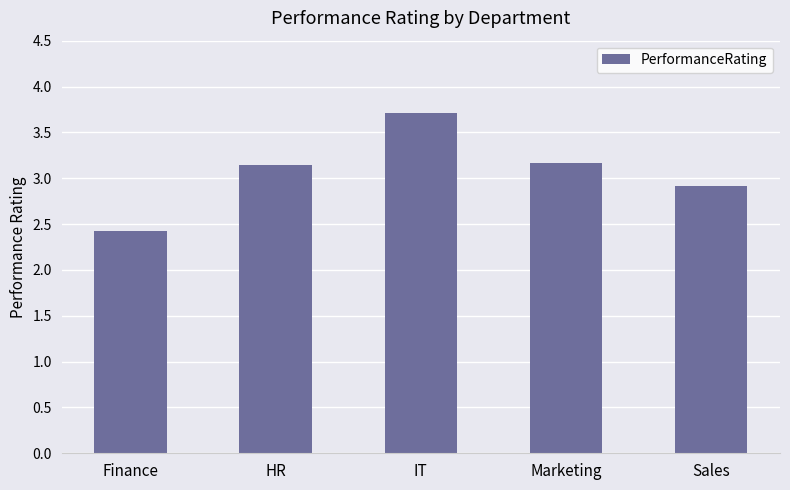

True or false: the data shows 3.7 at IT.

True